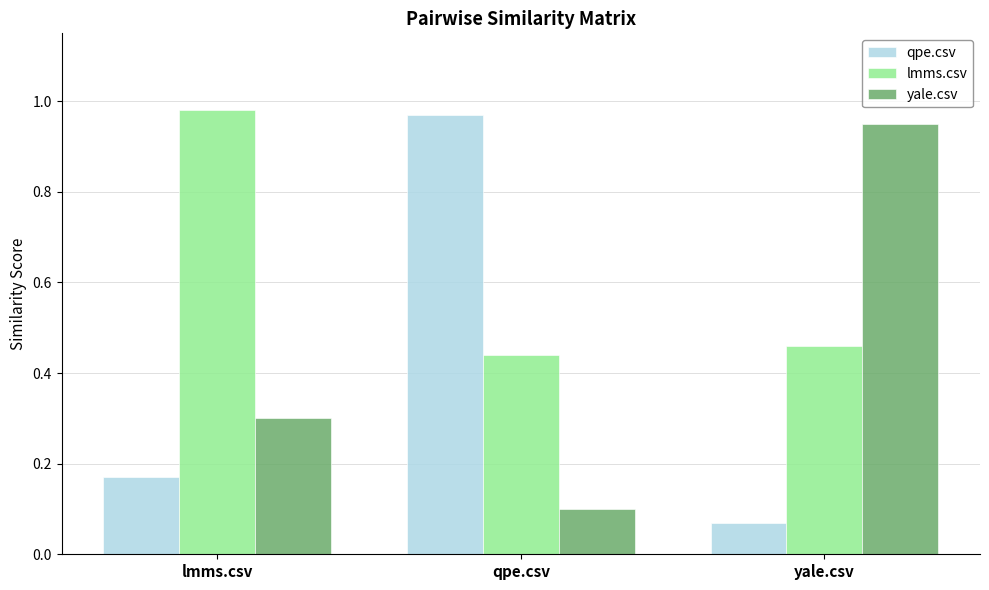

The value of qpe.csv at lmms.csv is 0.3. True or false?

False